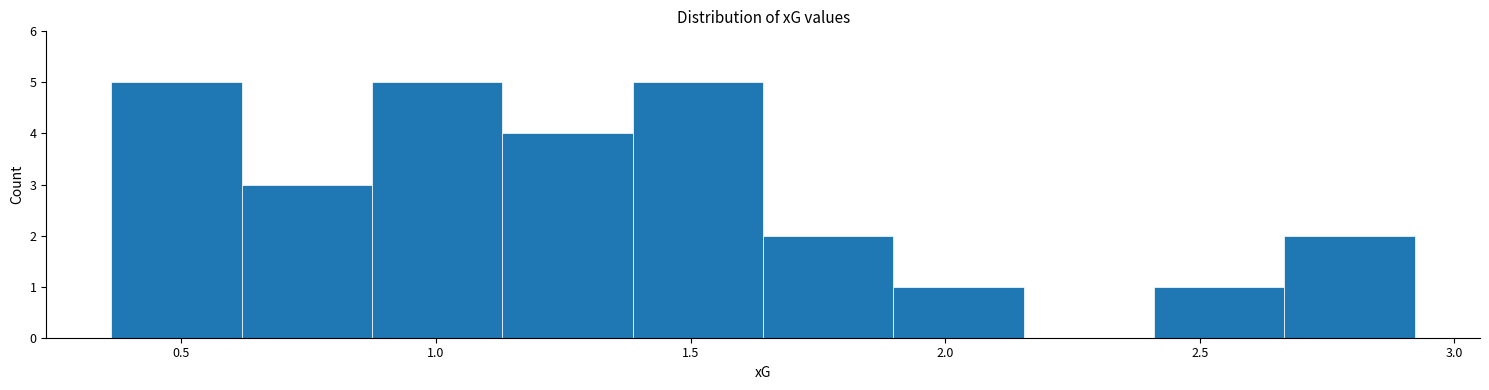

Reading left to right, transcribe this chart: for each bar, give the range it covers on the x-axis and its height. Neither the bar edges nor the heights are printed on the chart, so give them approximately, as read against the axes.

0.35 to 0.60: 5
0.60 to 0.85: 3
0.85 to 1.15: 5
1.15 to 1.40: 4
1.40 to 1.65: 5
1.65 to 1.90: 2
1.90 to 2.15: 1
2.15 to 2.40: 0
2.40 to 2.65: 1
2.65 to 2.90: 2